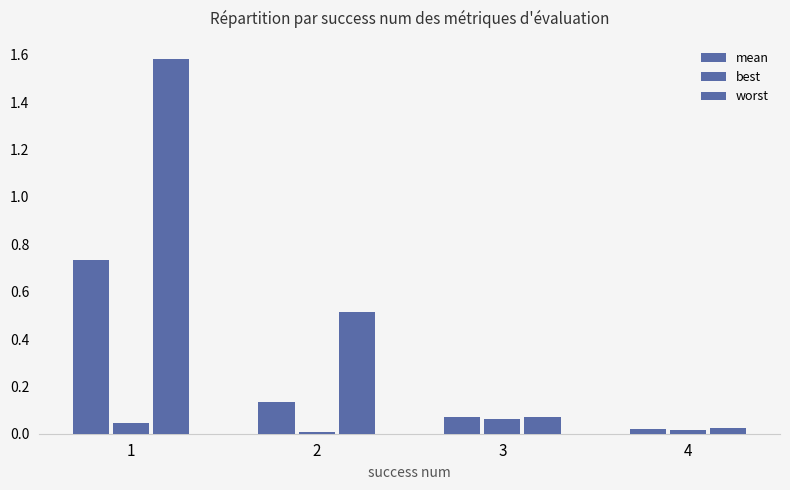

Does the chart contain stacked bars?

No